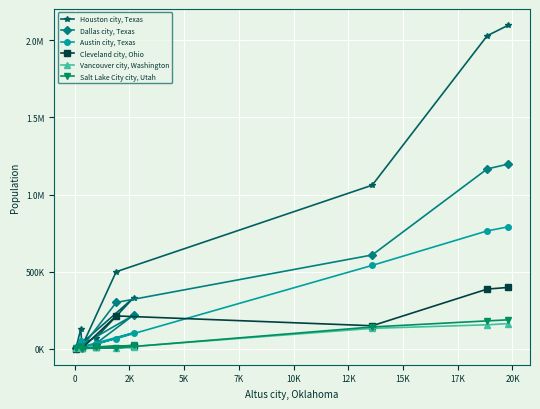

Which has a higher value, 12K or 15K?

15K